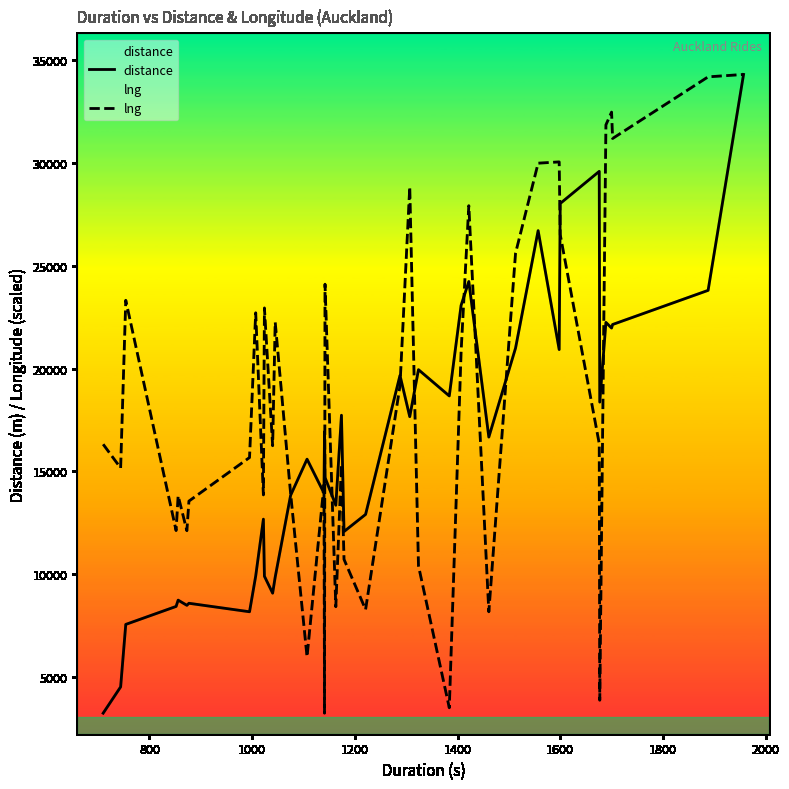

Count the number of data series in this chart.

2